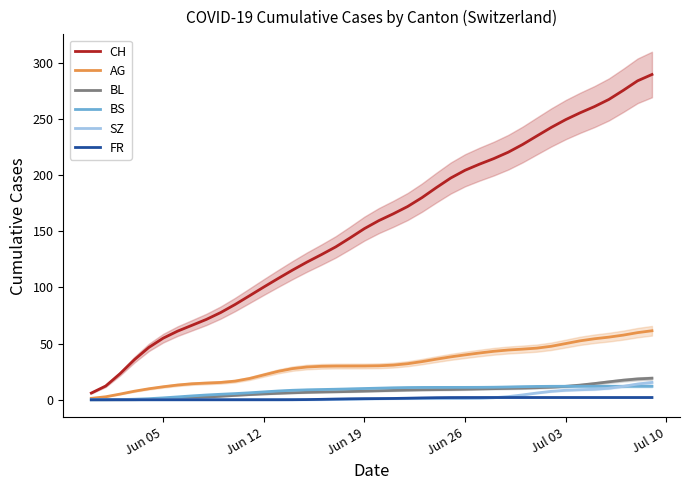

What is the highest value of the AG series?

61.4